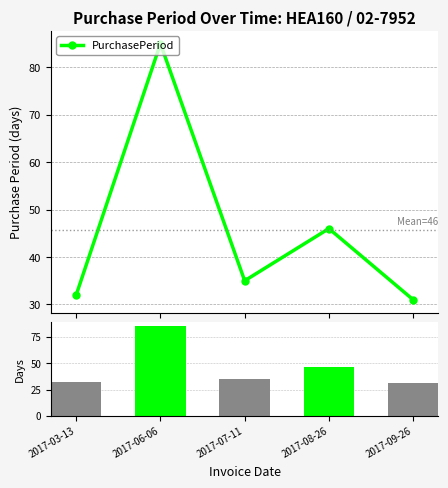

What position from the right is 2017-03-13?

5